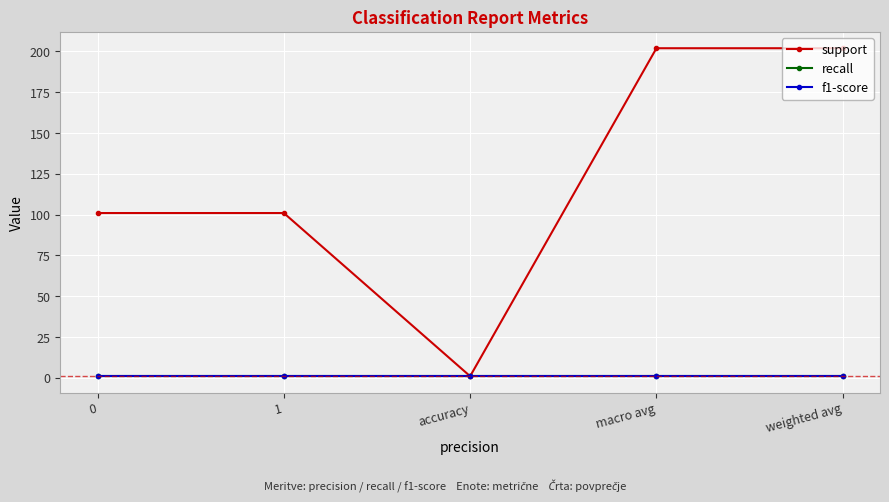

Rank the series at accuracy from lowest to highest value.

support, recall, f1-score